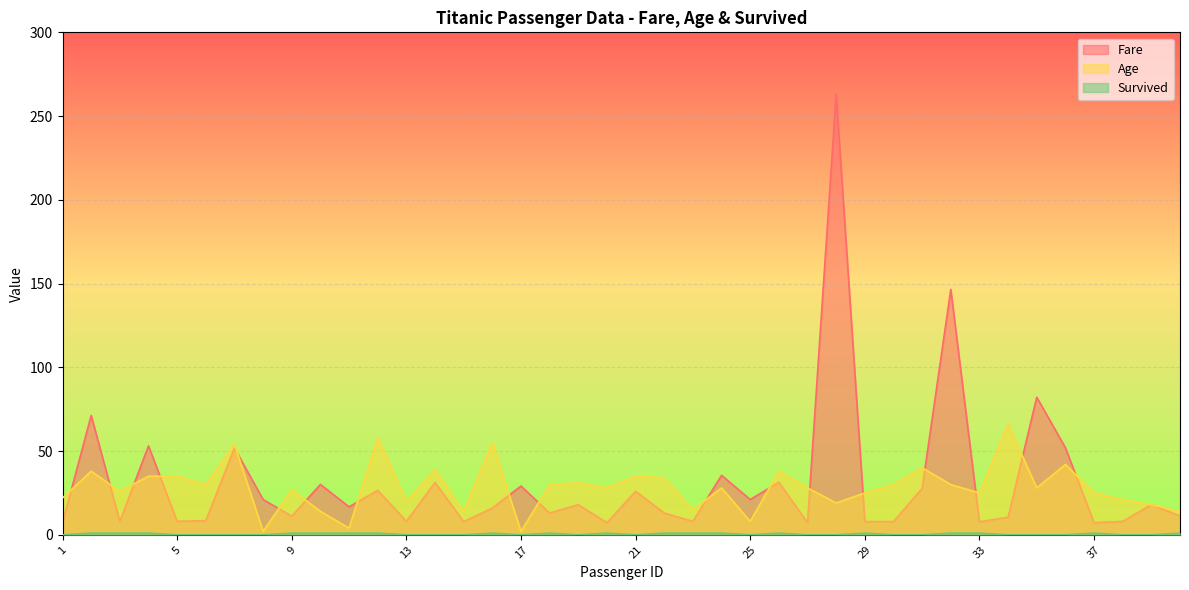

At which category is the sum across all series the highest?

28